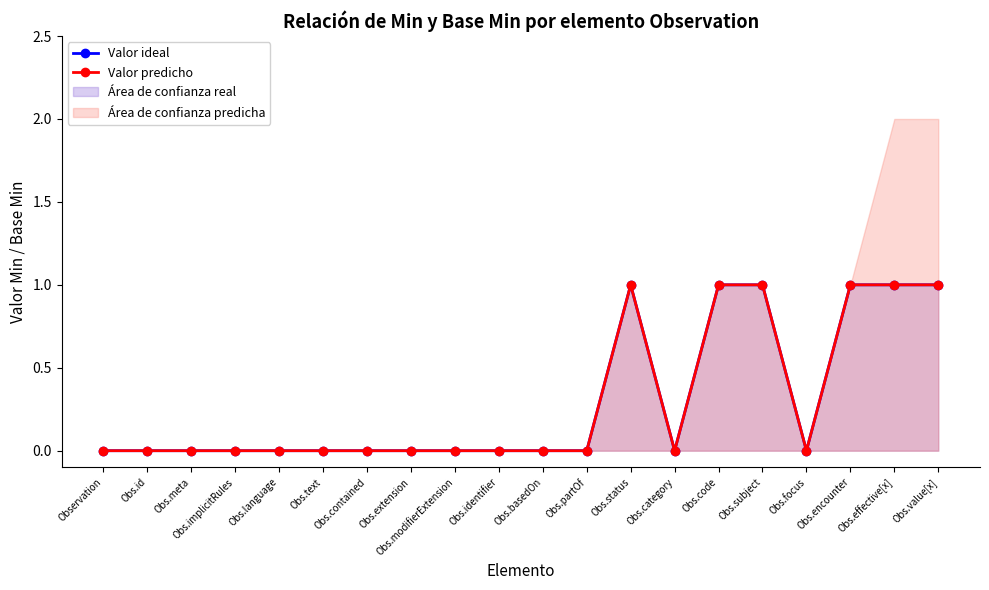

In Valor predicho, how many points are higher than both neighbors (excluding endpoints)?

1